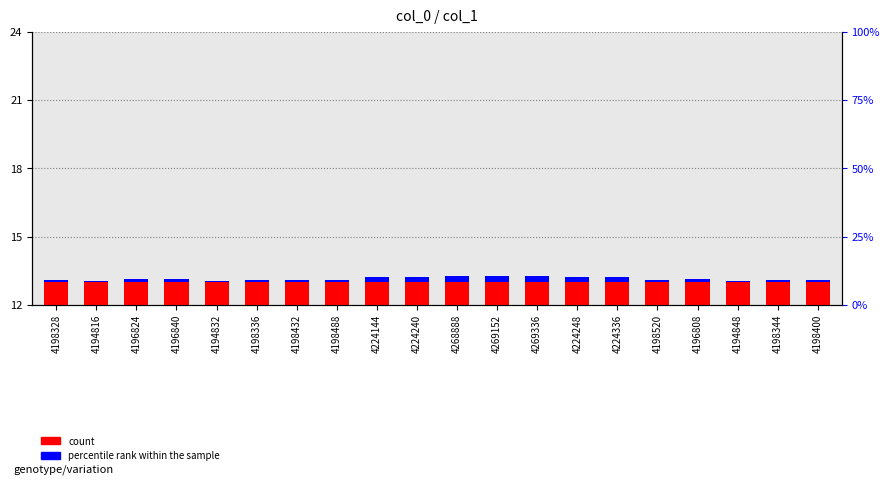

How many groups of bars are there?

20